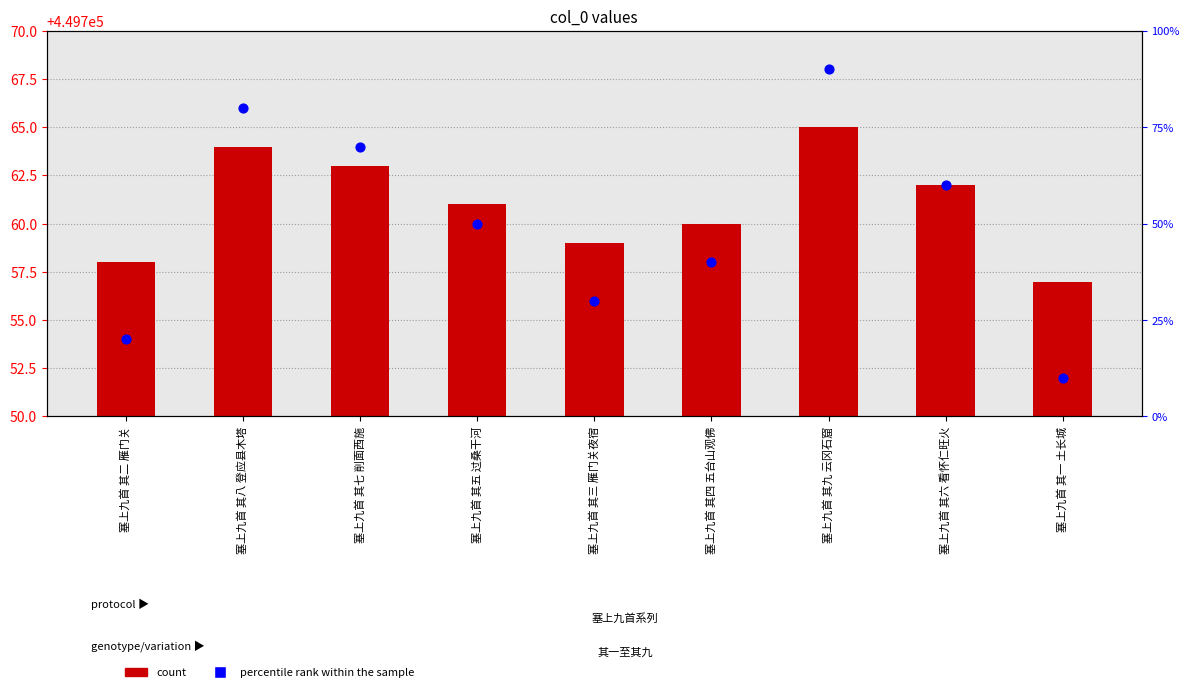

Which series contains the highest Y value?

col_0